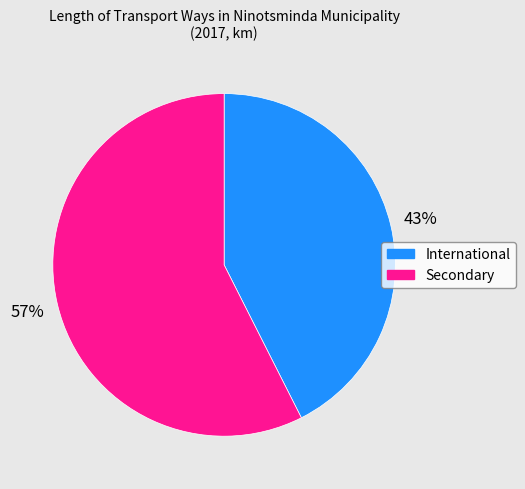

To the nearest percent, what is the average slice percentage?

50%